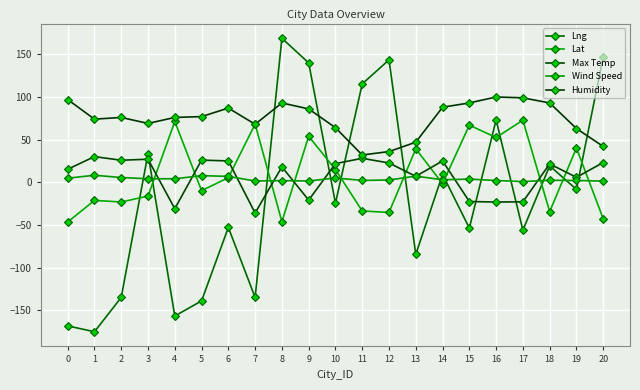

Reading left to right, extract all data points from this chart.

Lng: -168.3	-175.2	-135.0	33.6	-156.8	-139.0	-53.0	-135.0	168.9	139.9	-24.5	115.3	143.6	-84.5	9.3	-53.7	73.1	-56.2	19.2	-8.3	147.1
Lat: -46.6	-21.2	-23.1	-16.2	71.3	-9.8	5.4	68.2	-46.2	53.9	14.9	-33.6	-35.3	39.2	-1.6	66.9	52.5	72.8	-34.4	40.2	-42.8
Max Temp: 15.3	30.1	25.8	27.1	-31.0	26.0	25.0	-36.0	18.1	-20.9	21.9	28.1	22.6	7.0	25.0	-22.5	-23.2	-22.9	21.6	5.8	23.2
Wind Speed: 4.8	8.2	5.6	4.1	4.1	7.8	6.9	1.5	1.9	1.5	5.1	2.2	2.7	7.2	3.0	3.7	2.1	0.8	2.4	2.1	1.3
Humidity: 97.0	74.0	76.0	69.0	76.0	77.0	87.0	68.0	93.0	86.0	64.0	32.0	36.0	47.0	88.0	93.0	100.0	99.0	93.0	63.0	42.0